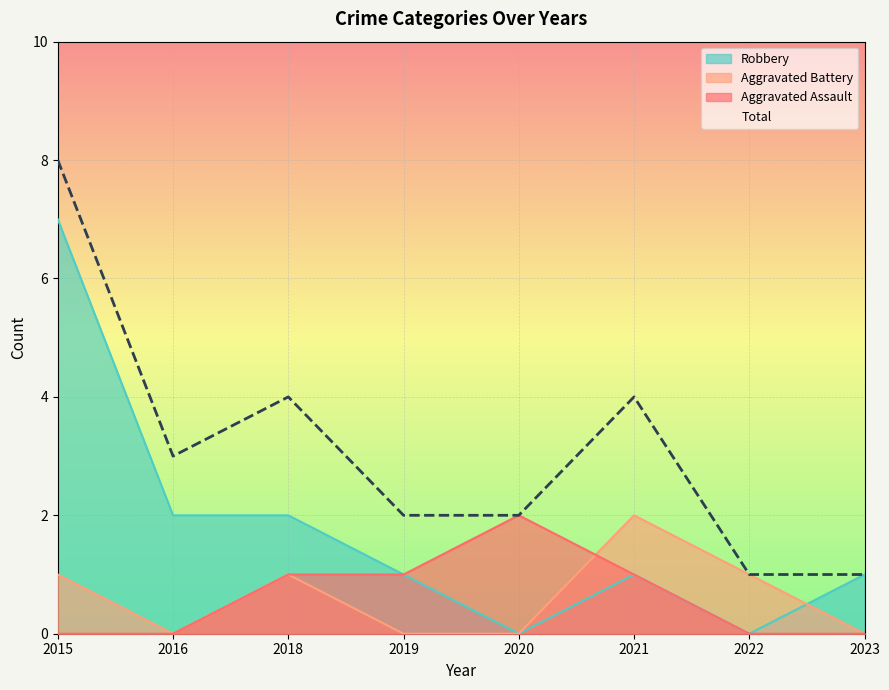

True or false: Robbery has a value of 1 at 2019.

True